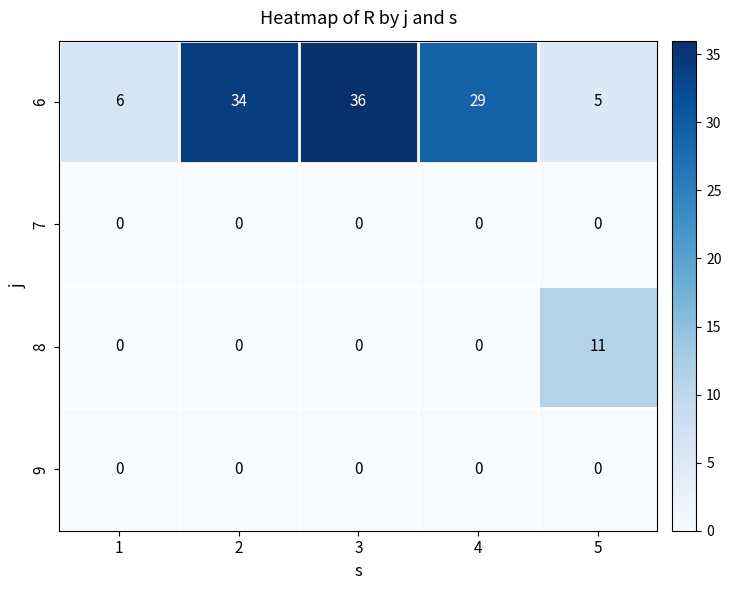

What is the sum of all 6 values?

110